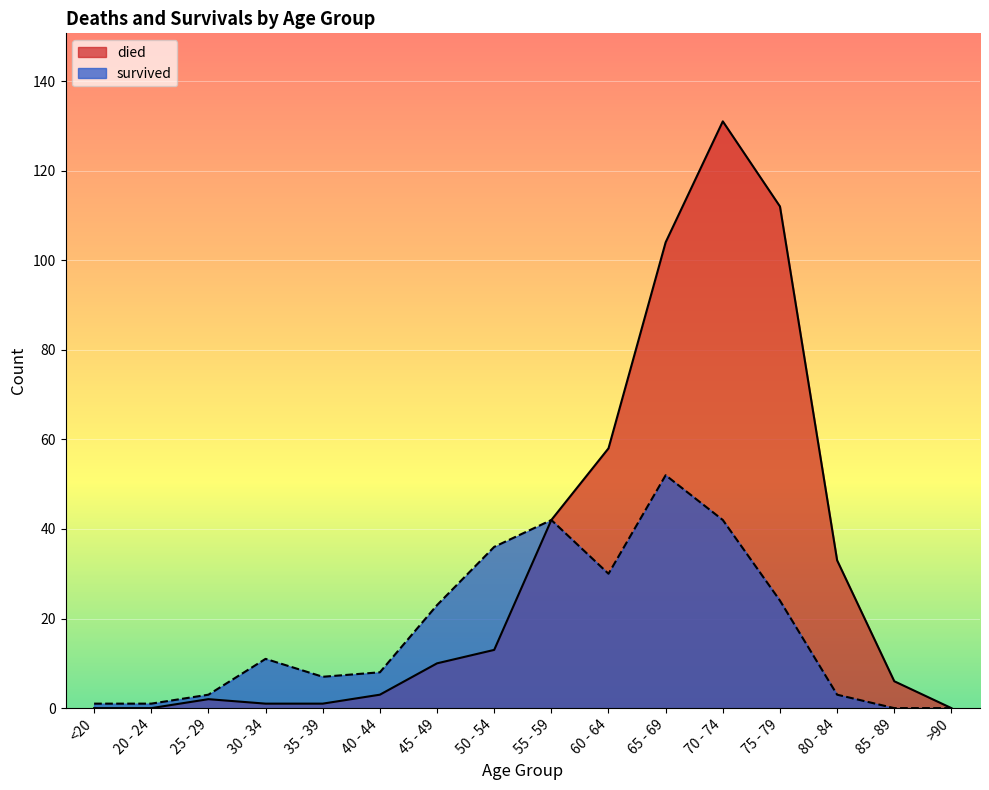

What position from the left is 25 - 29?

3